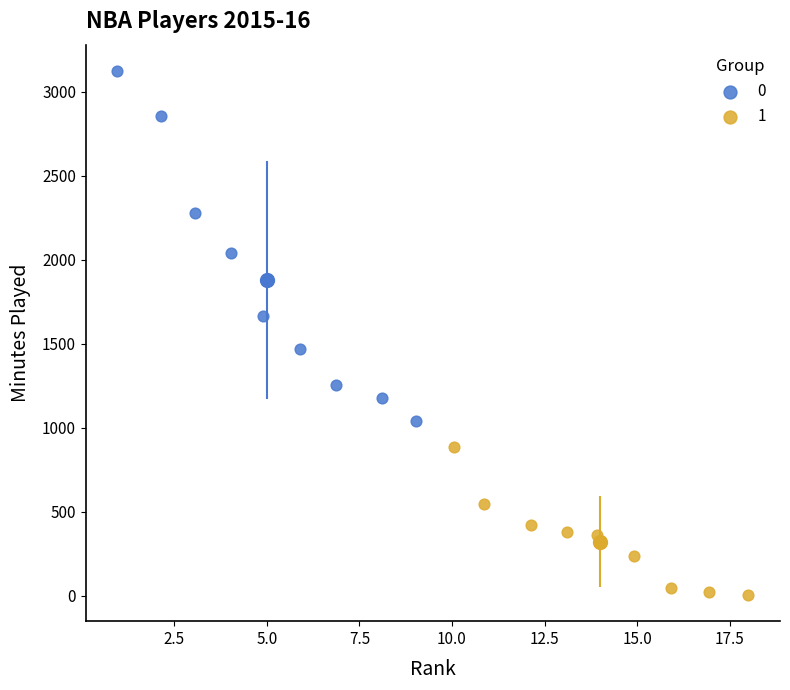

Which series contains the highest Y value?

0